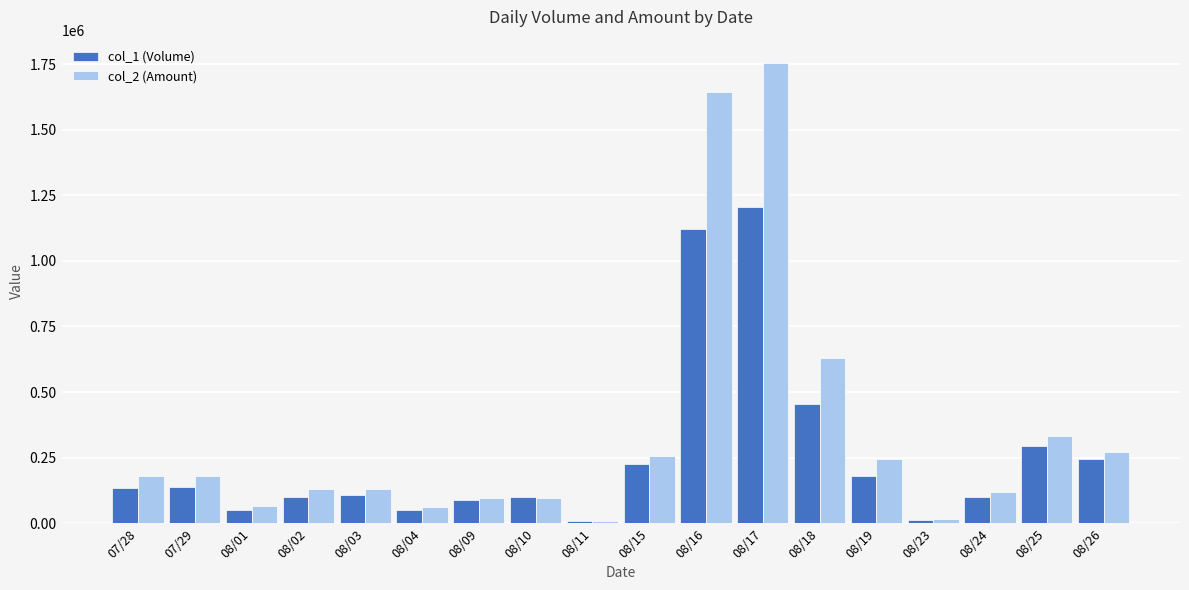

Is it true that col_1 (Volume) equals 1204000 at 08/17?

True